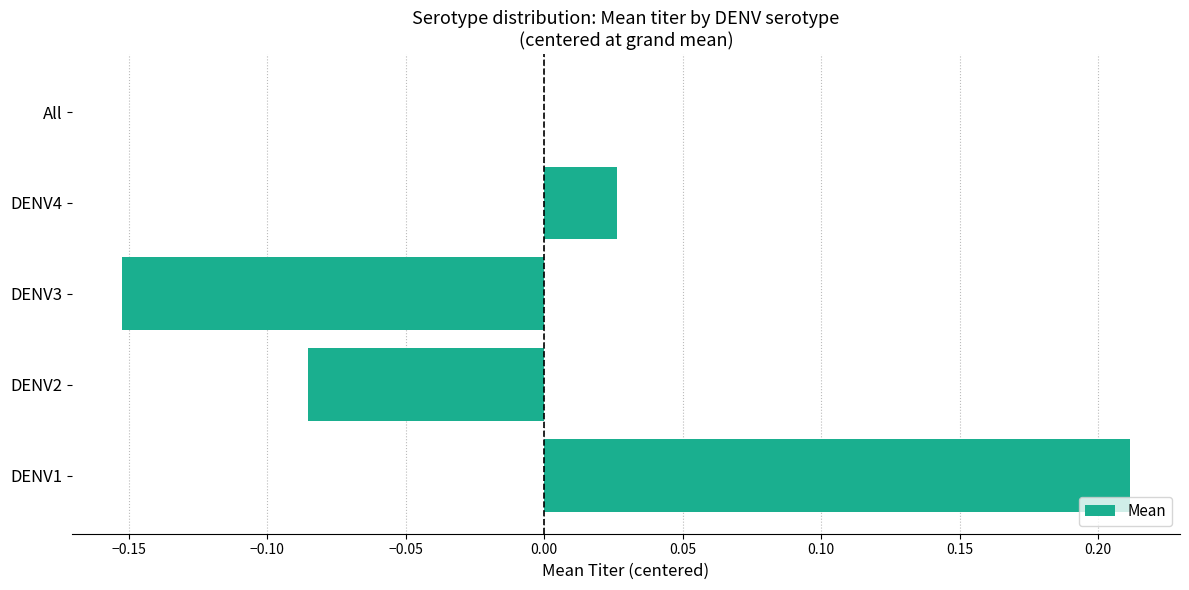

What is the change in value from DENV1 to DENV3?

-0.4